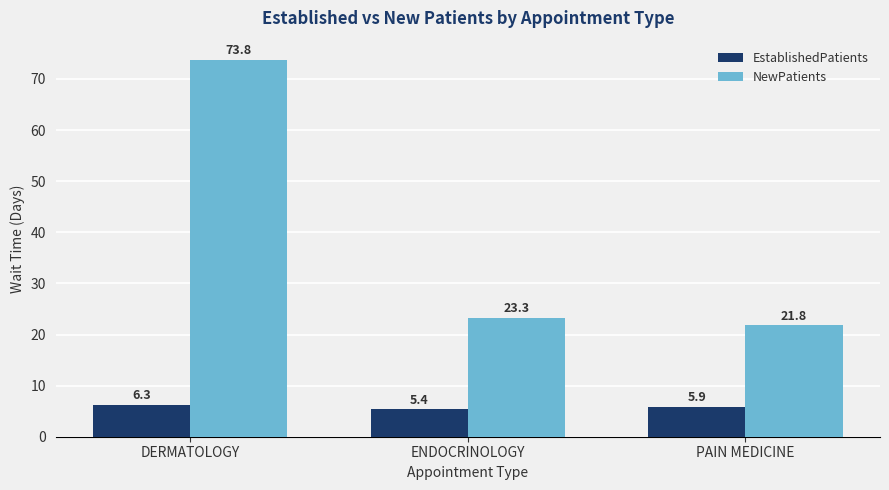

What is the total value across all series at PAIN MEDICINE?

27.7